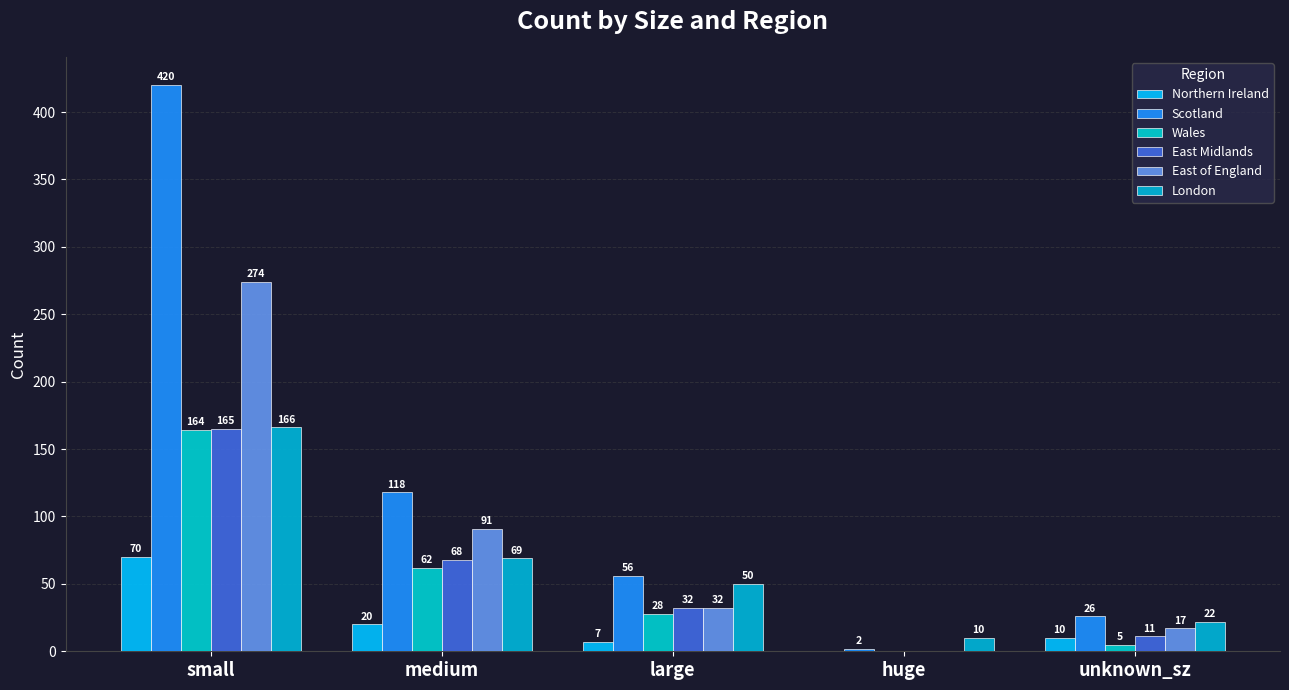

At which label is Northern Ireland closest to 35?

medium